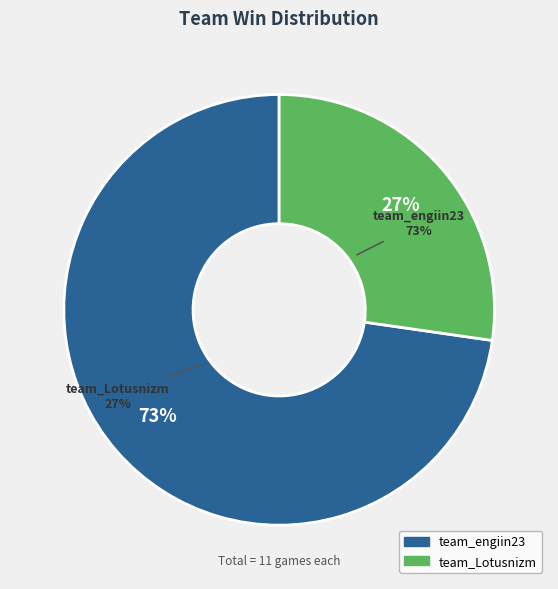

What is the change in value from team_engiin23 to team_Lotusnizm?

-5